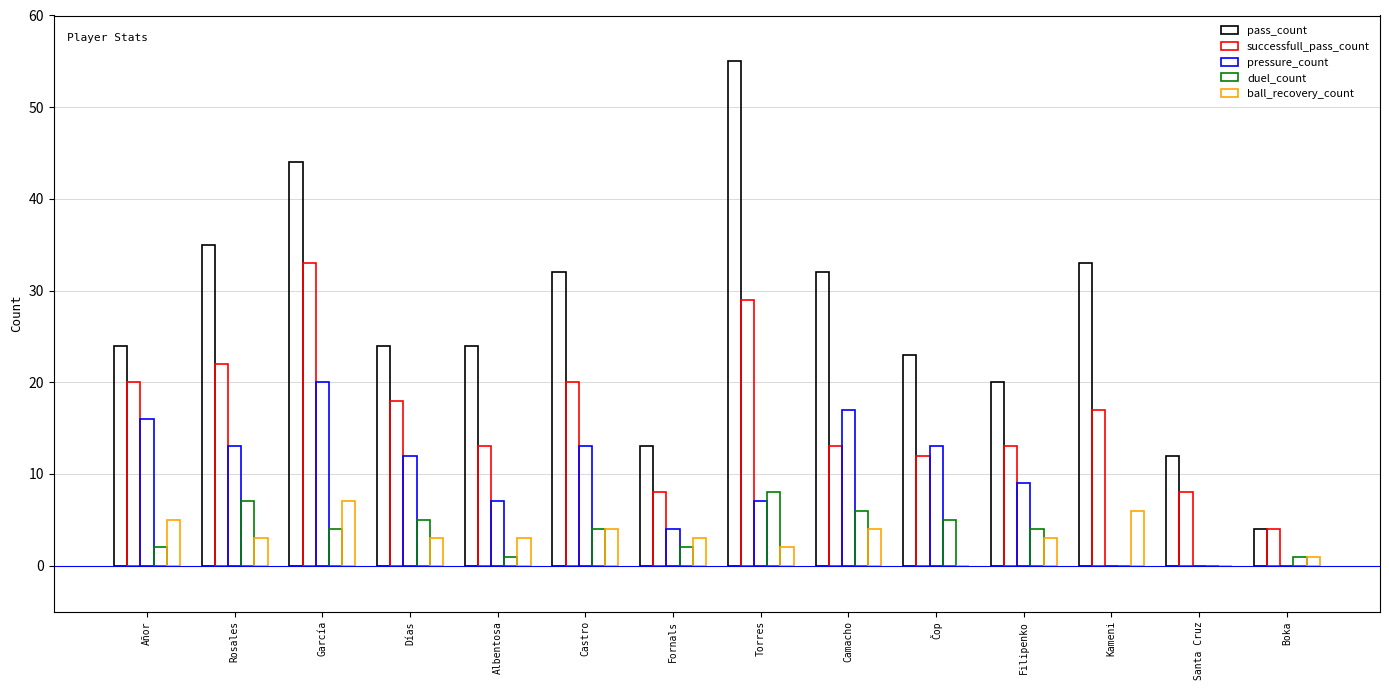

The value of duel_count at Castro is 5. True or false?

False